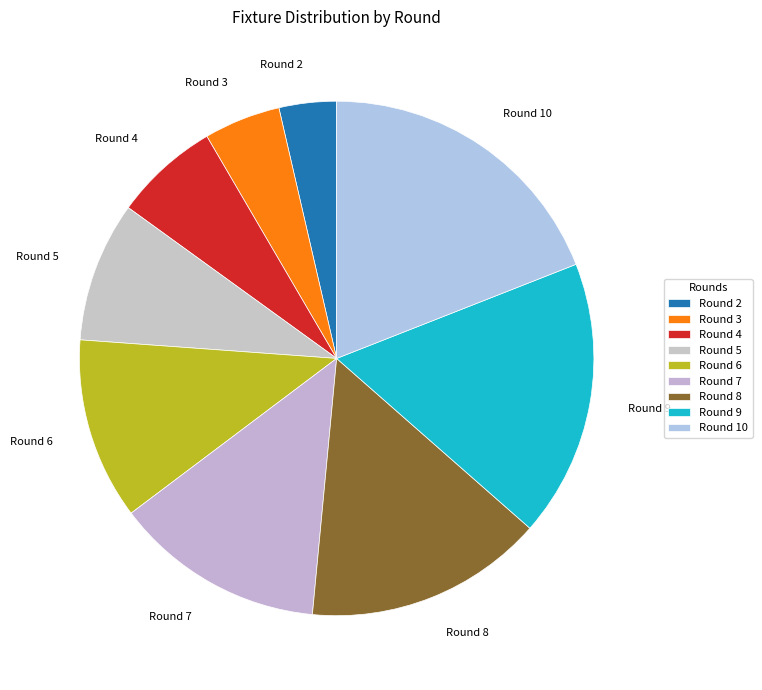

Rank the categories by value from lowest to highest.

Round 2, Round 3, Round 4, Round 5, Round 6, Round 7, Round 8, Round 9, Round 10